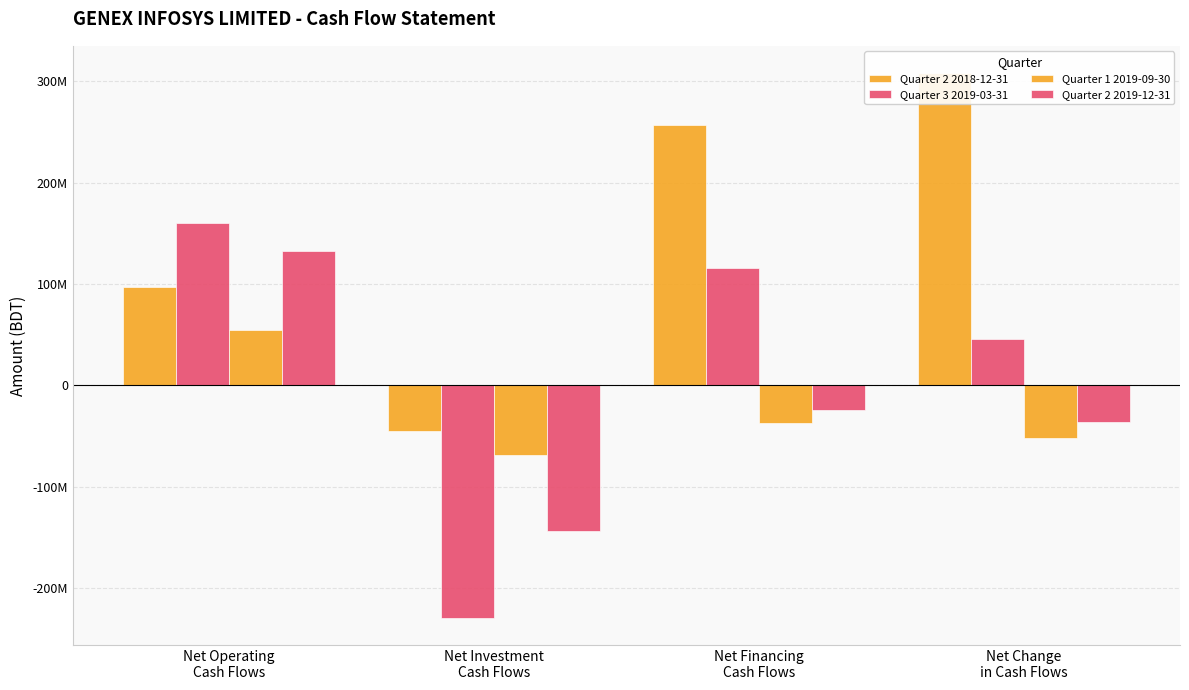

True or false: Quarter 1 2019-09-30 has a value of 54418006 at Net Operating
Cash Flows.

True